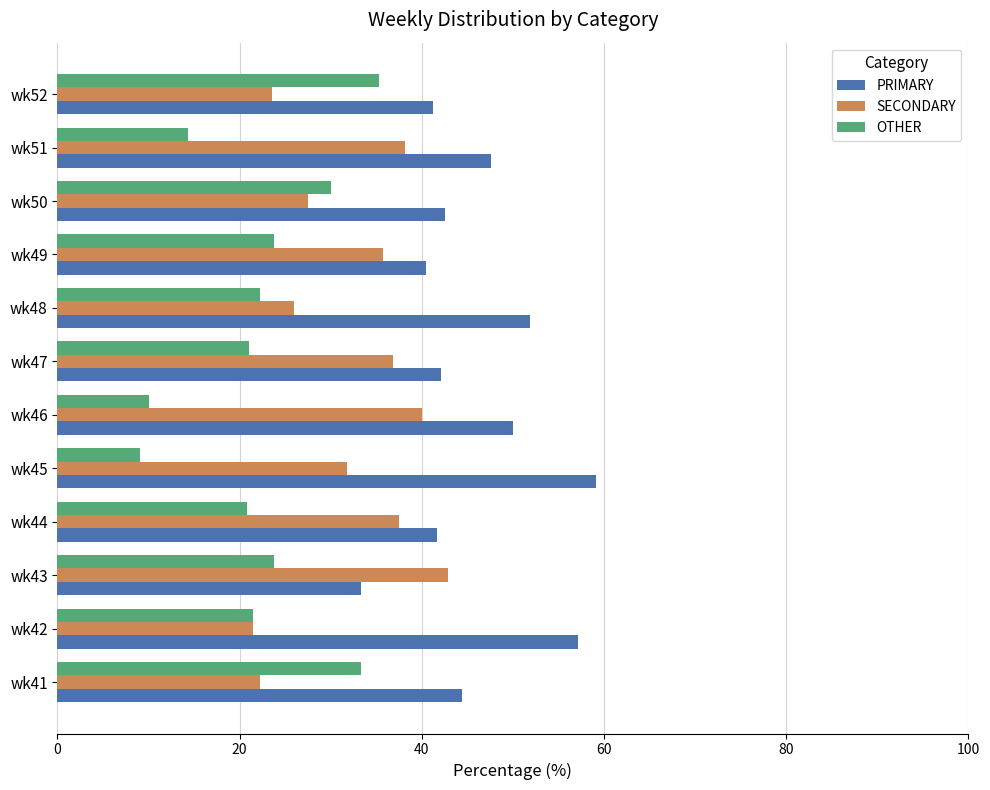

What is the average value of the SECONDARY series?

32.0